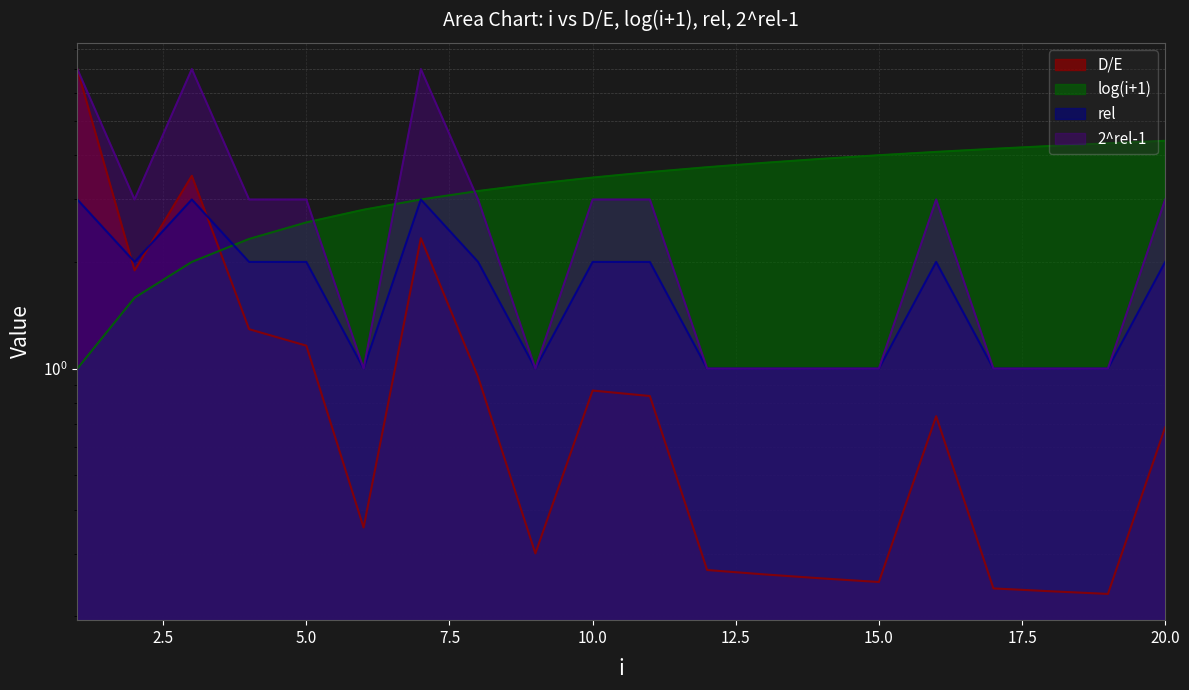

Which category has the highest value across all series?

1